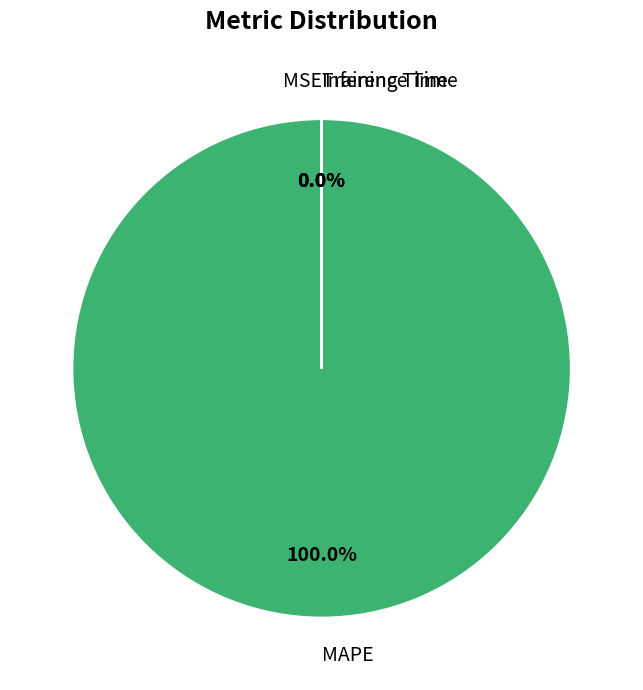

Count the number of slices in the pie.

4